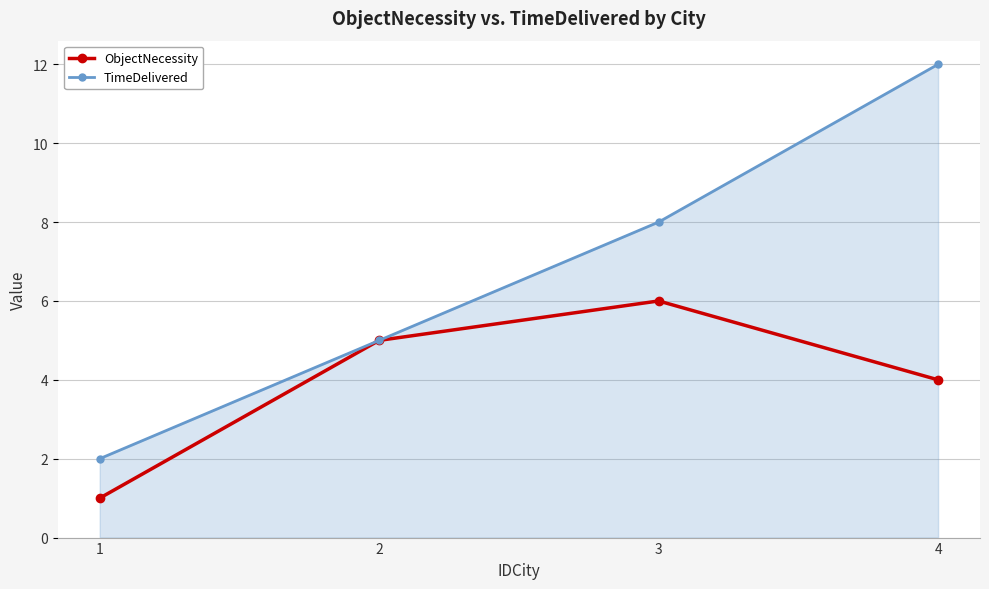

Which label corresponds to the largest value in the chart?

4